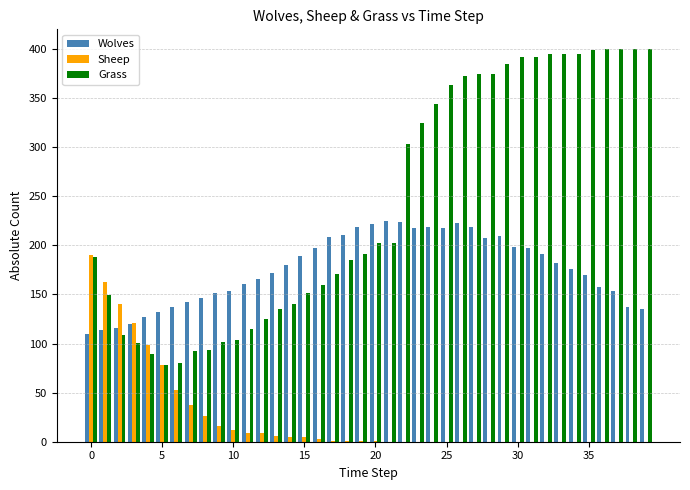

What is the highest value of the Grass series?

400